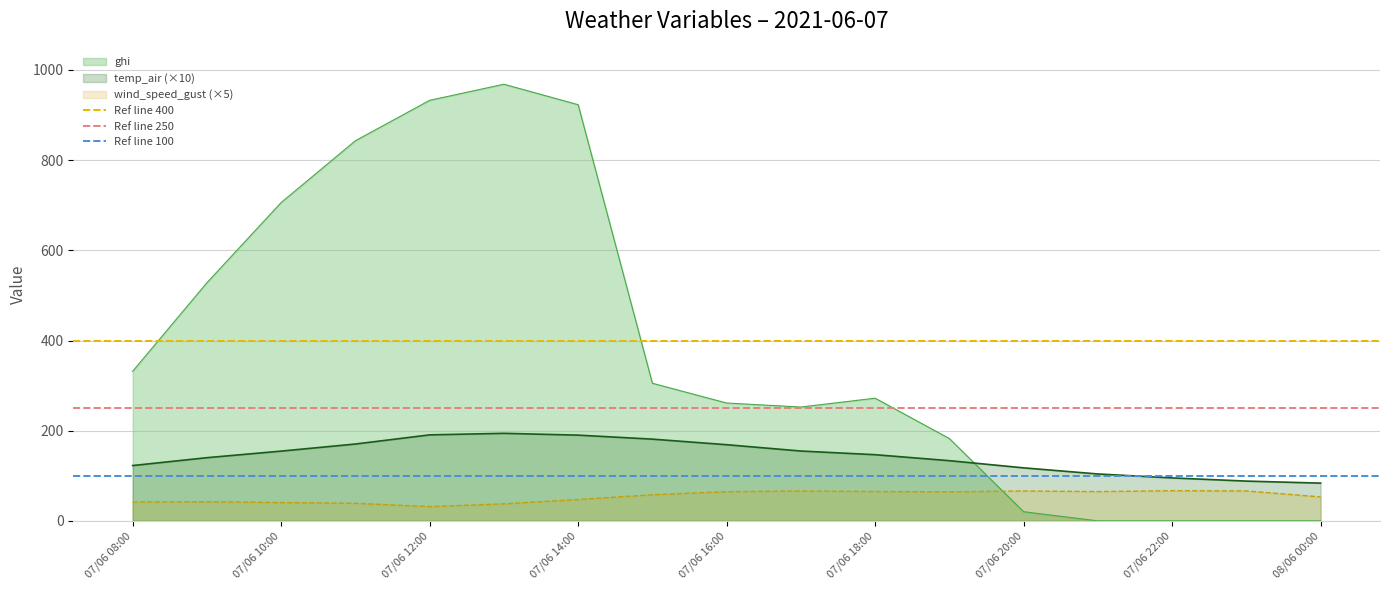

Is it true that ghi equals 1390.6 at 07/06 12:00?

False